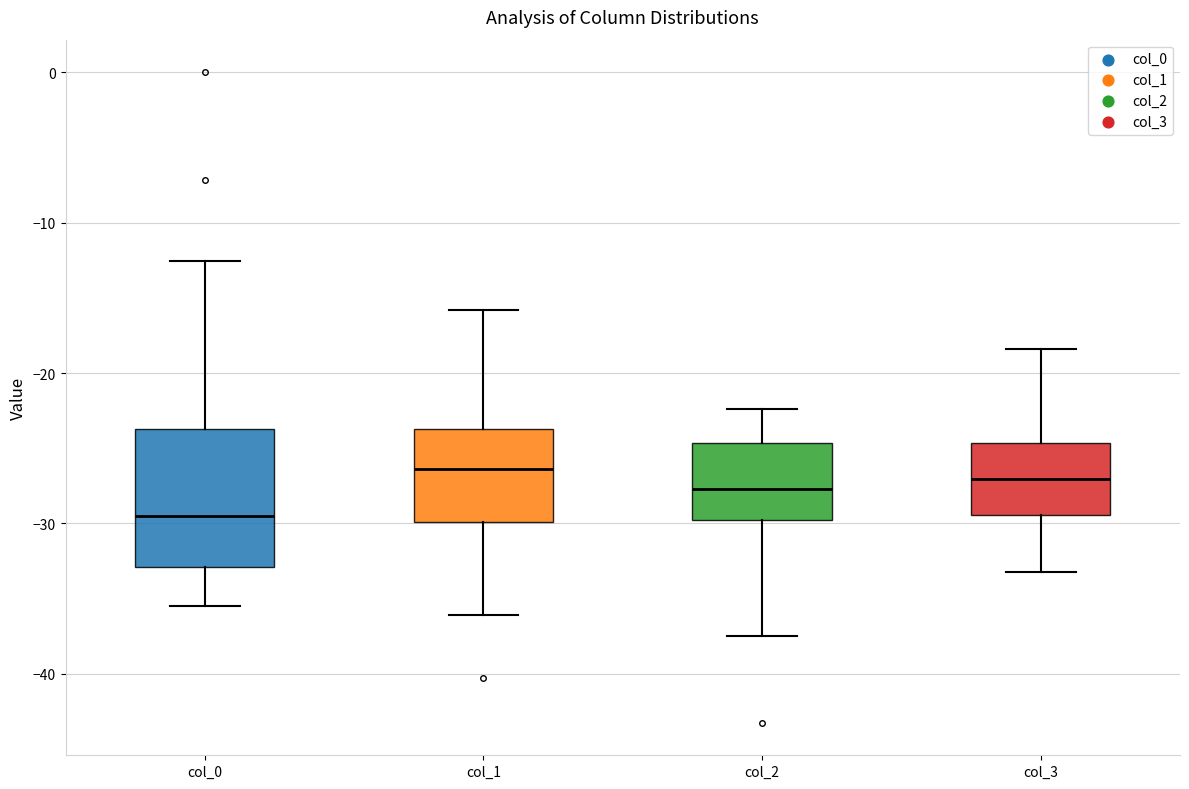

Reading left to right, transcribe this box plot: for each box, give where its median line is, the range the box spans, and where its two whiskers end, as read against the y-axis. The values are not printed on the chart, so give them approximately, as read against the axis.

col_0: median -30, box -33 to -24, whiskers -35 to -13
col_1: median -26, box -30 to -24, whiskers -36 to -16
col_2: median -28, box -30 to -25, whiskers -37 to -22
col_3: median -27, box -29 to -25, whiskers -33 to -18